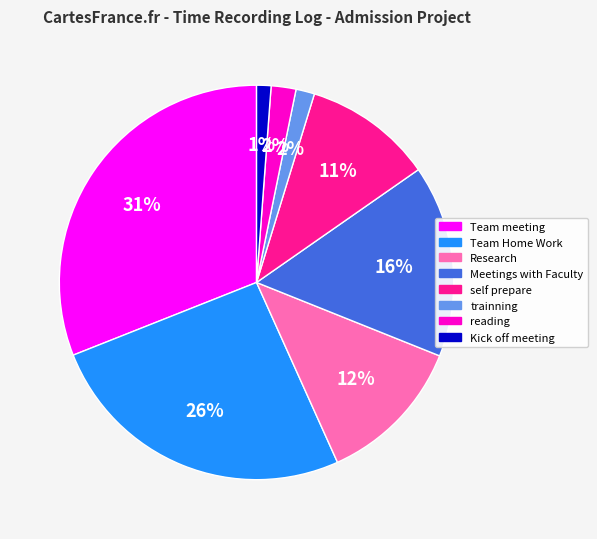

To the nearest percent, what percentage of the pie is Team meeting?

31%